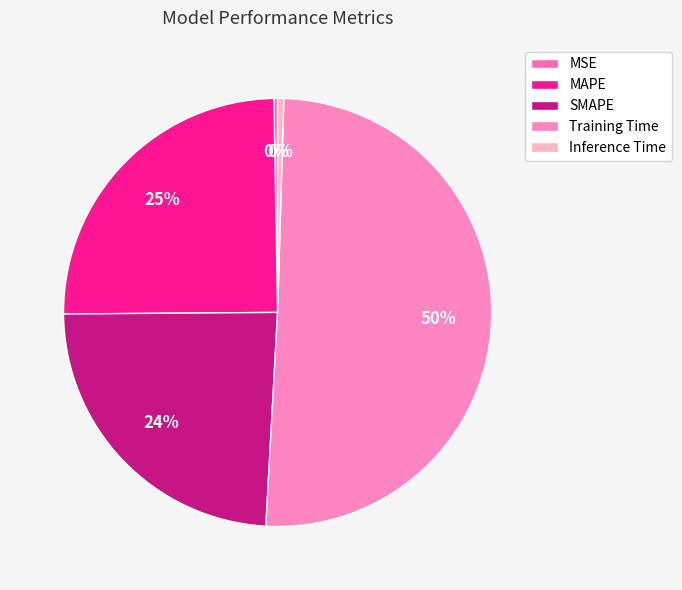

What is the smallest slice in the pie chart?

MSE